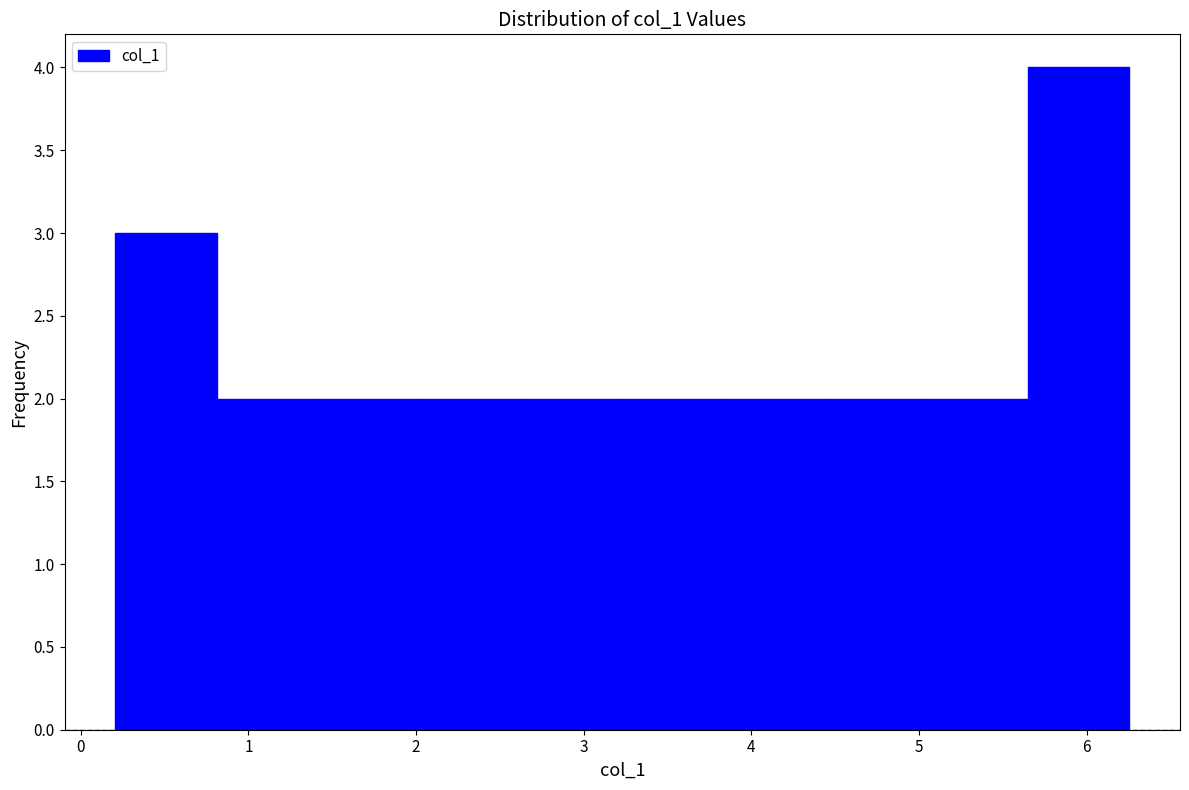

How tall is the bar that spans 2.6 to 3.2 on the x-axis? Neither the bar edges nor the heights are printed on the chart, so give them approximately, as read against the axes.

2